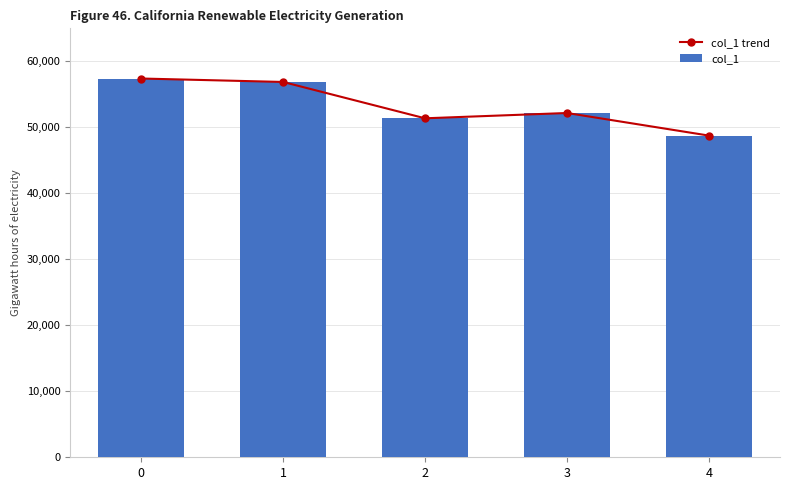

What are all the series names shown in the legend?

col_1 trend, col_1